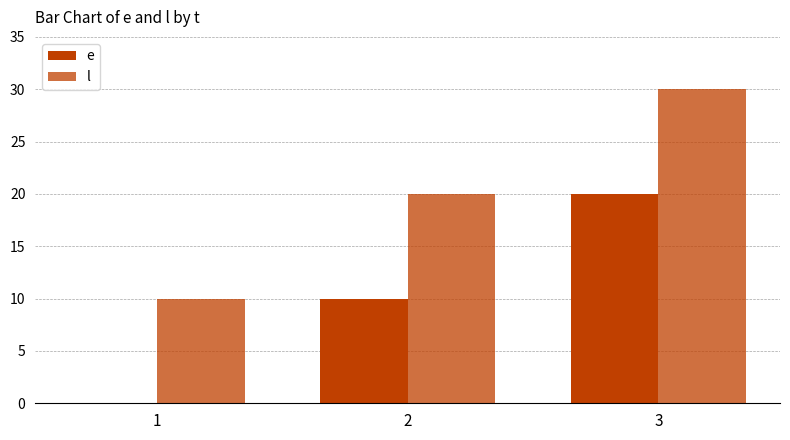

Rank the series at 2 from highest to lowest value.

l, e